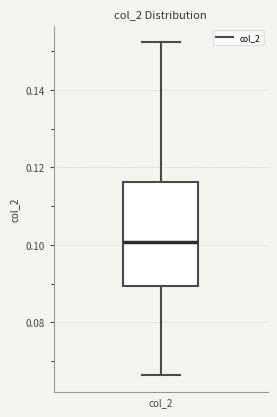

Where does the lower whisker of the box for col_2 end on the y-axis? The values are not printed on the chart, so give them approximately, as read against the axis.

0.066